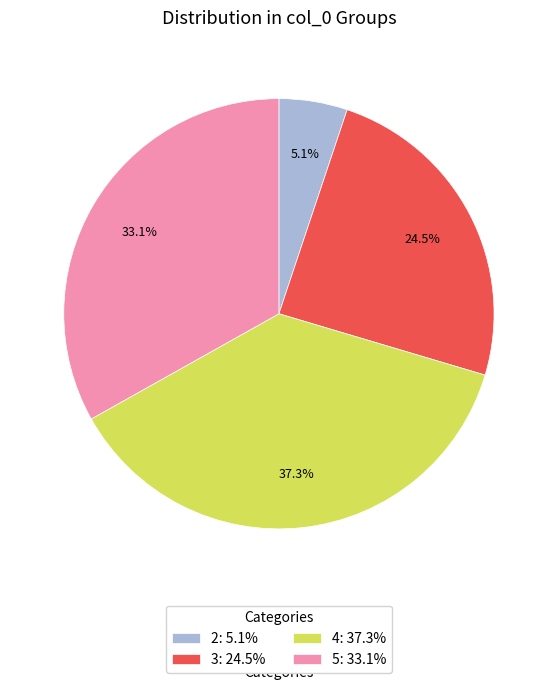

To the nearest percent, what portion does 2 represent?

5%